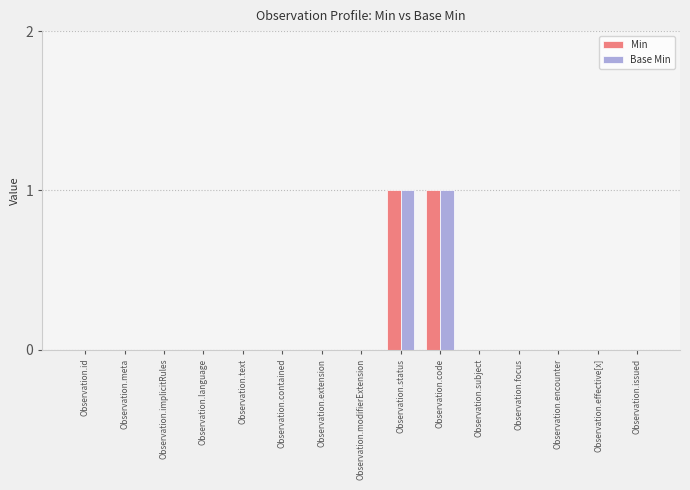

Are the bars horizontal?

No